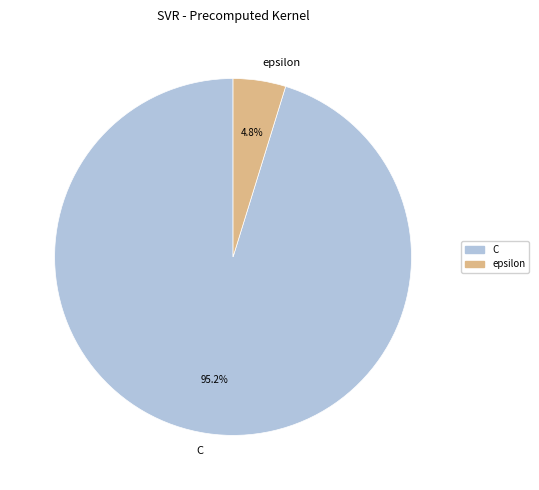

Which has a higher value, C or epsilon?

C